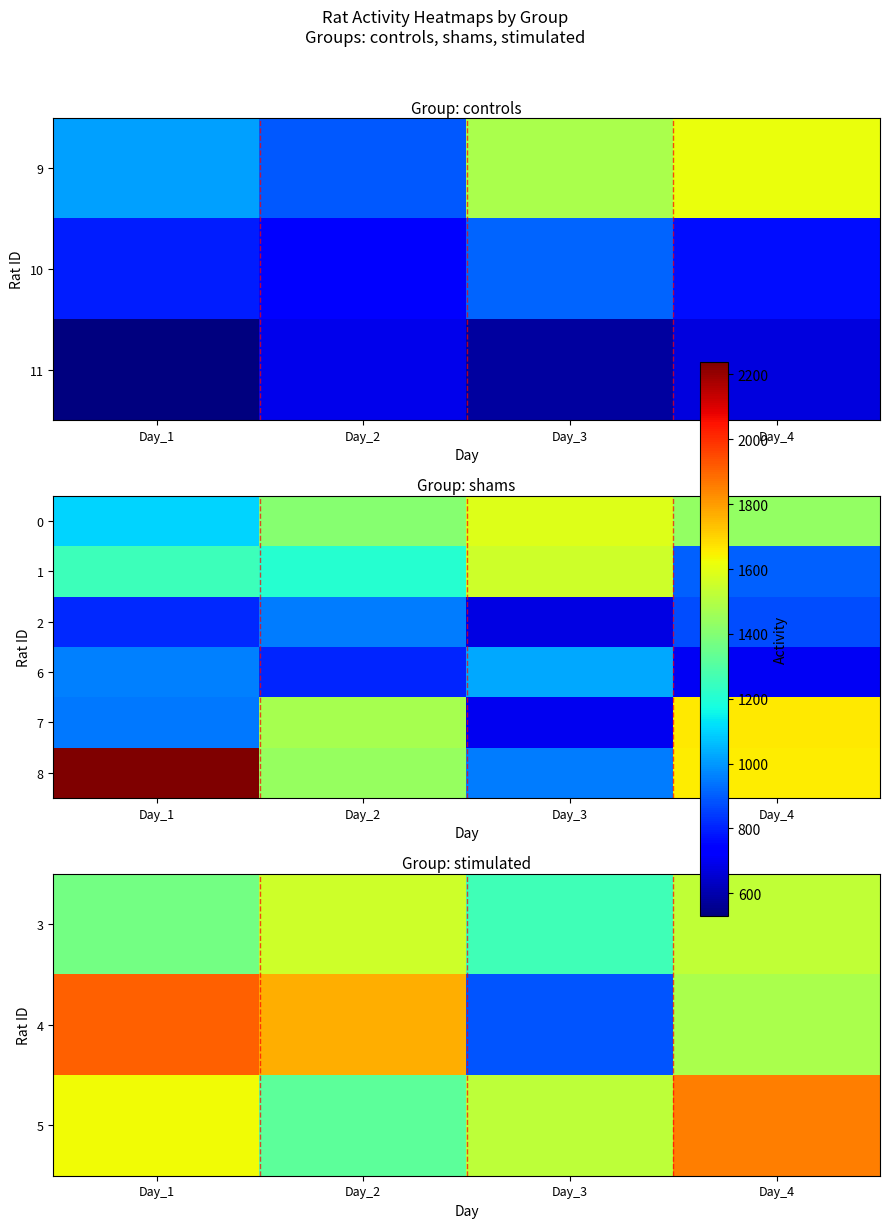

Is it true that 8 equals 1439.5 at Day_2?

True